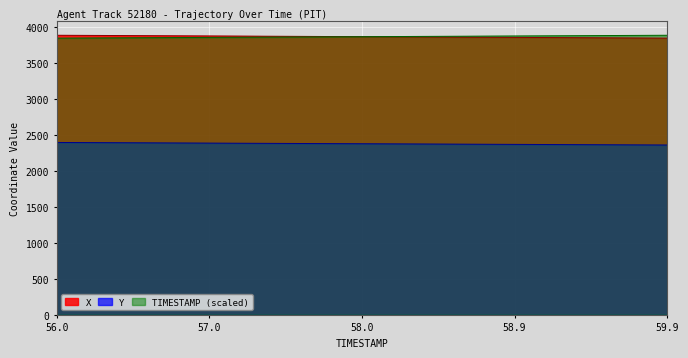

What is the label of the 17th point from the left?

57.6